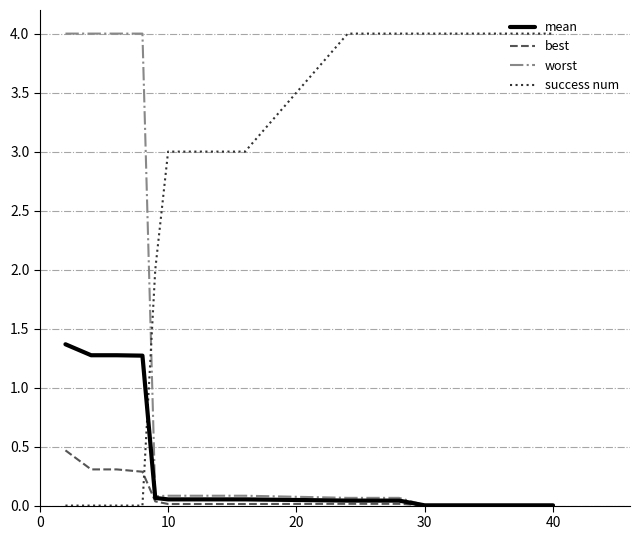

What are all the series names shown in the legend?

mean, best, worst, success num